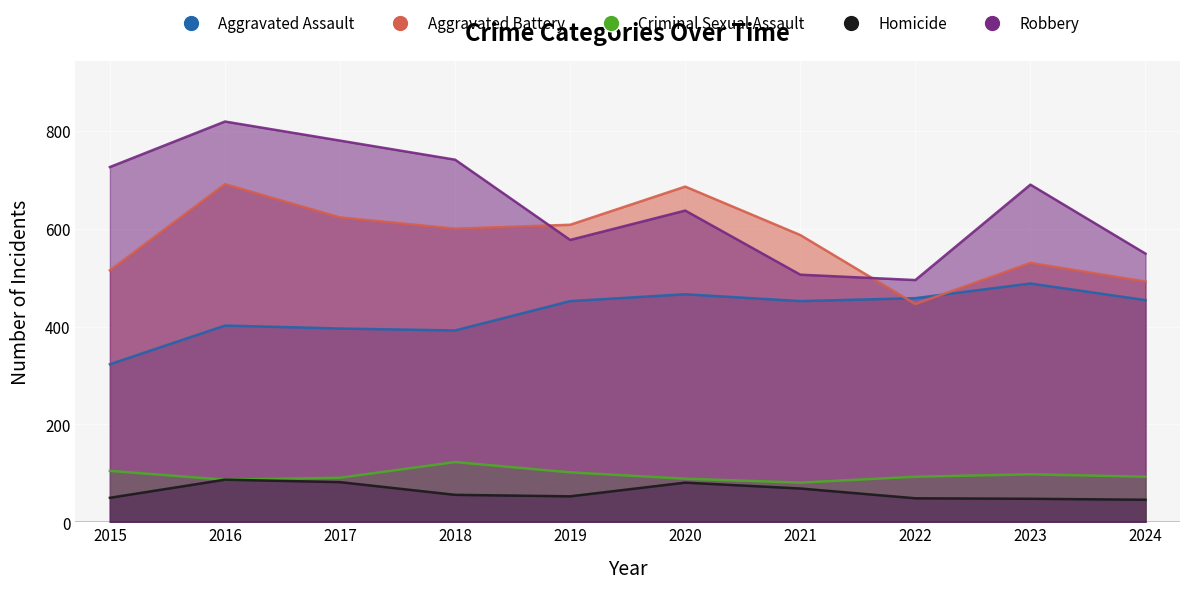

What is the value of the Robbery point at the 8th from the left?

495